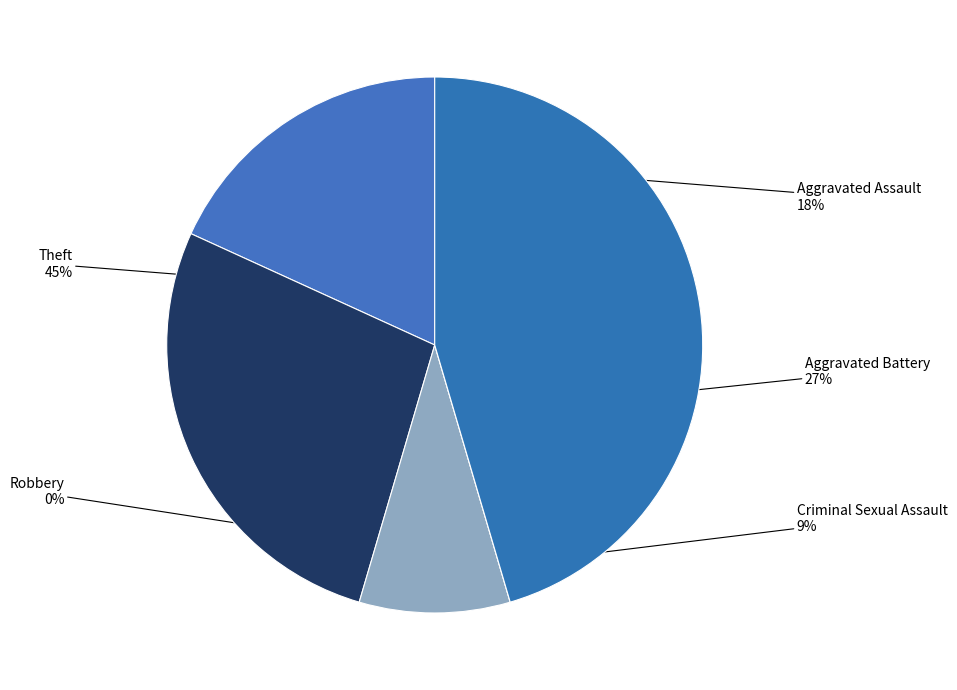

Combined, what portion of the pie is Aggravated Battery and Robbery?

27.3%